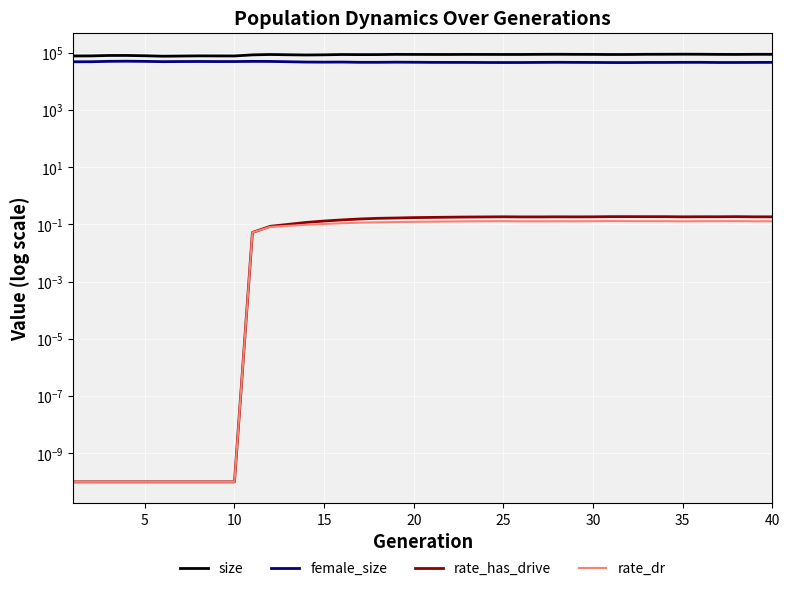

True or false: size and female_size cross at least once.

False